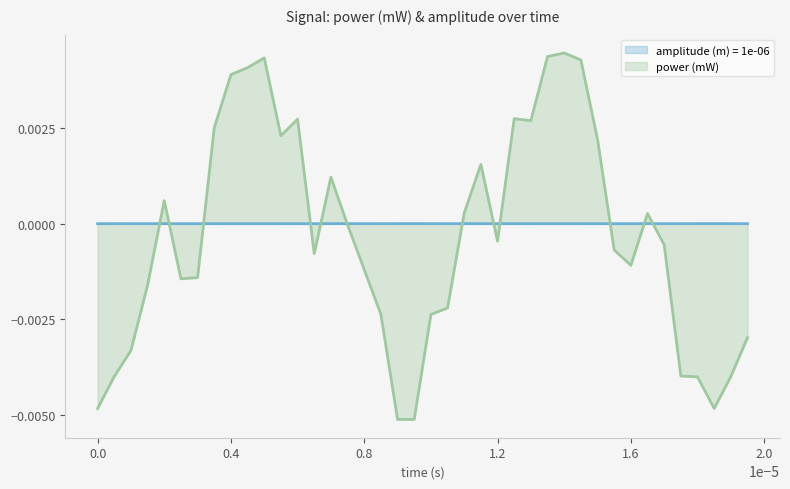

At how many categories does at least one series exceed 0?

33